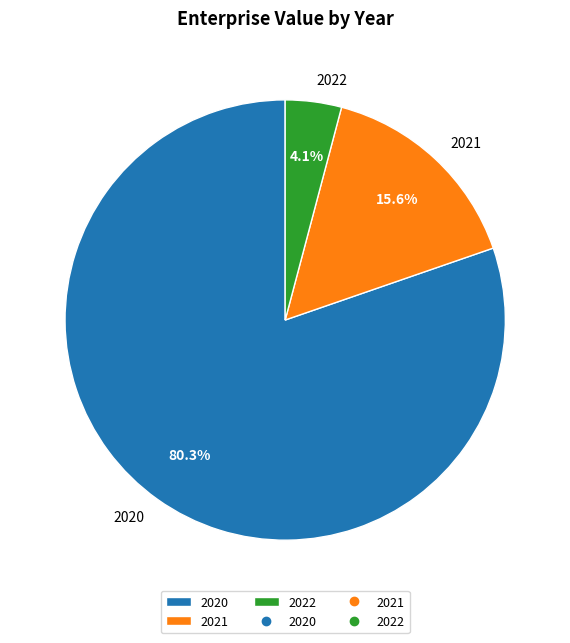

Is it true that 2021 is 5% of the pie?

False